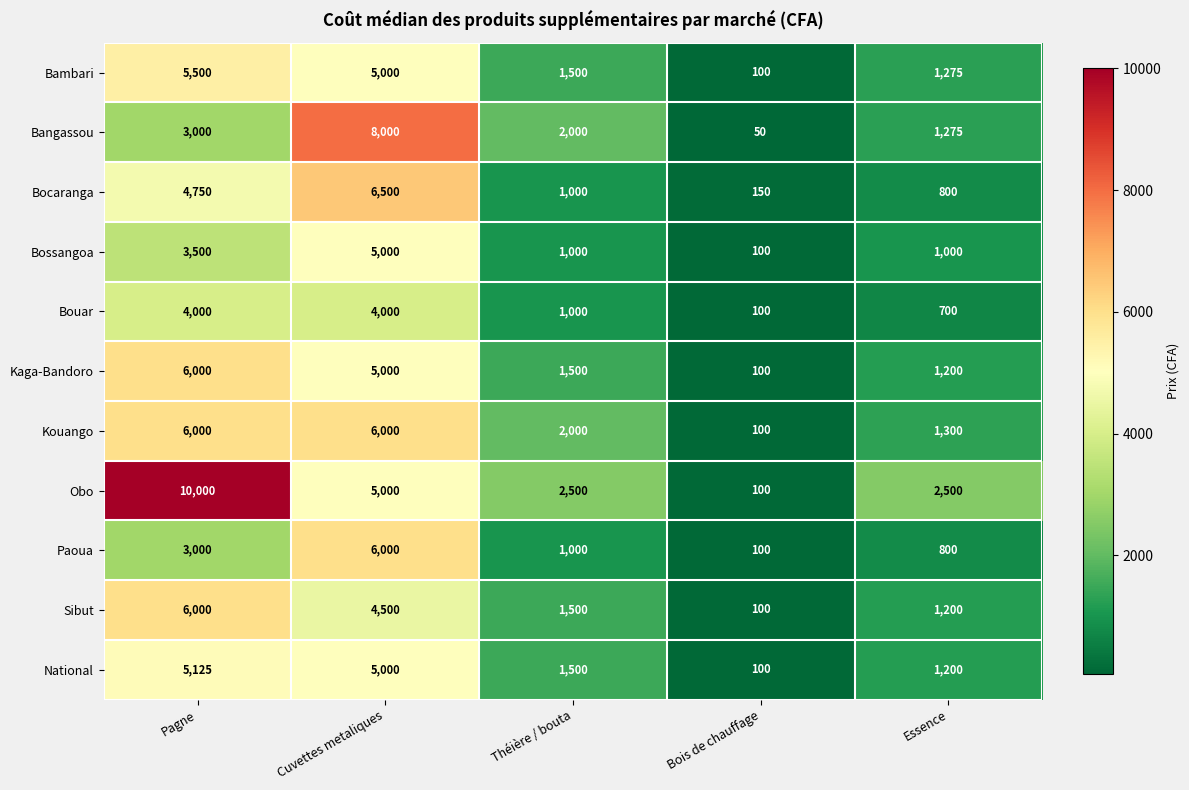

The Sibut series shows 4500 at Cuvettes metaliques. True or false?

True